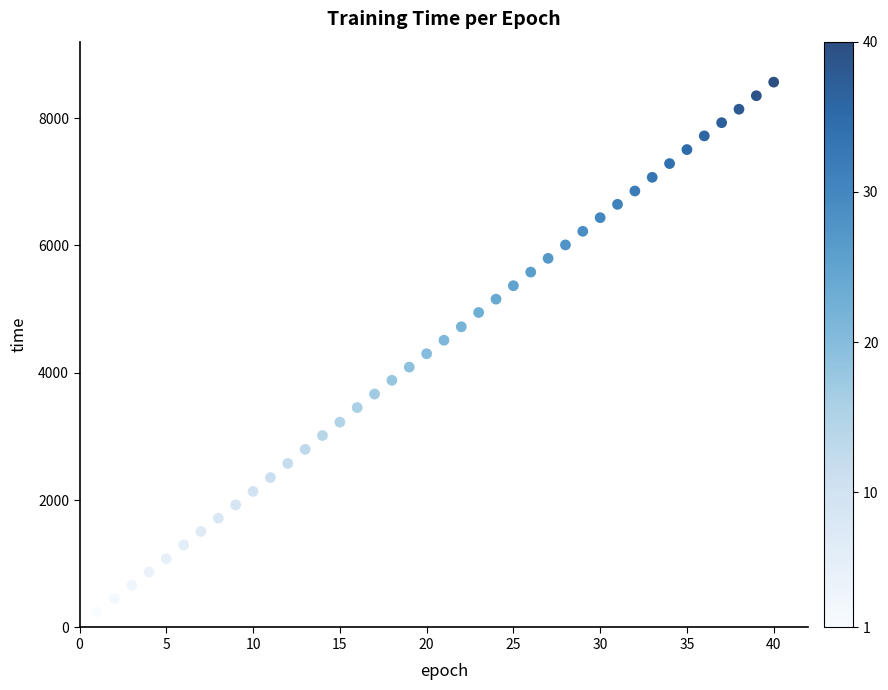

What is the range of X values (max minus min)?

39.0